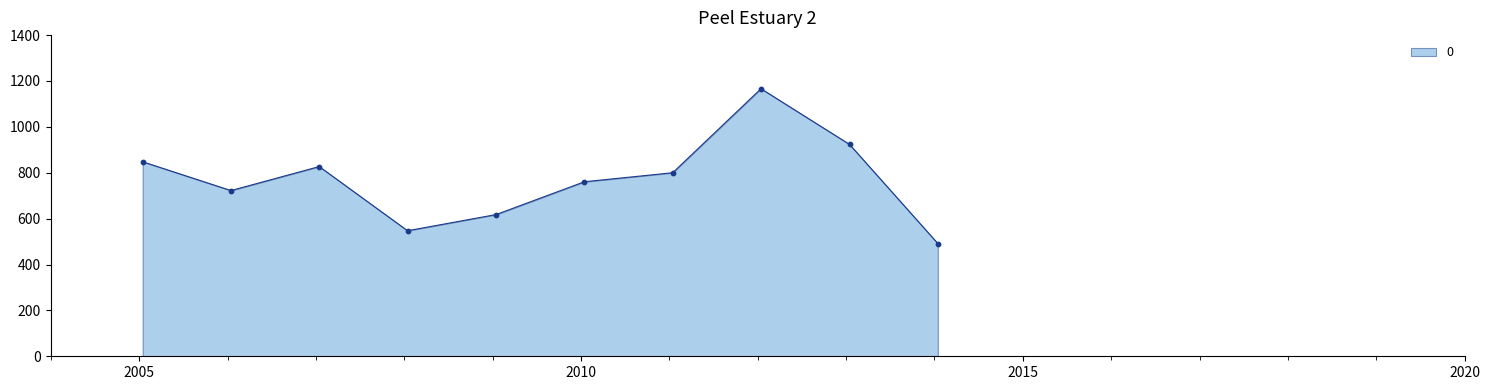

What is the maximum value shown in the chart?

1166.3